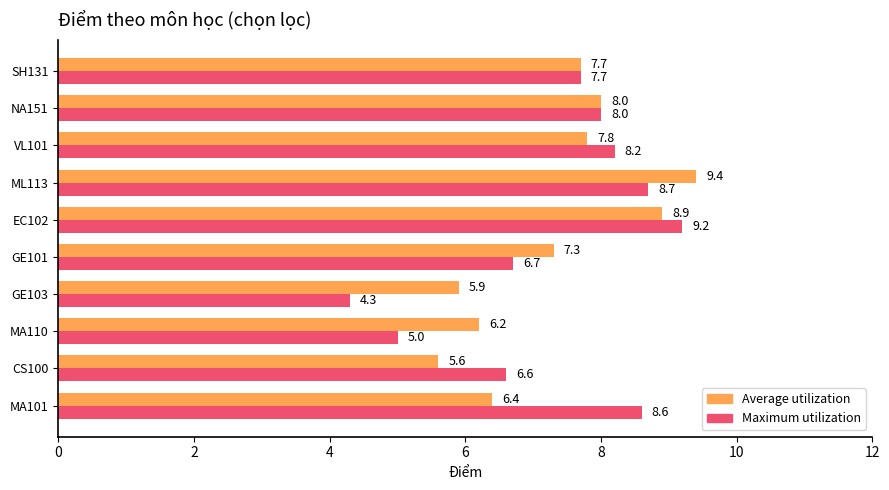

Count the number of categories in the chart.

10